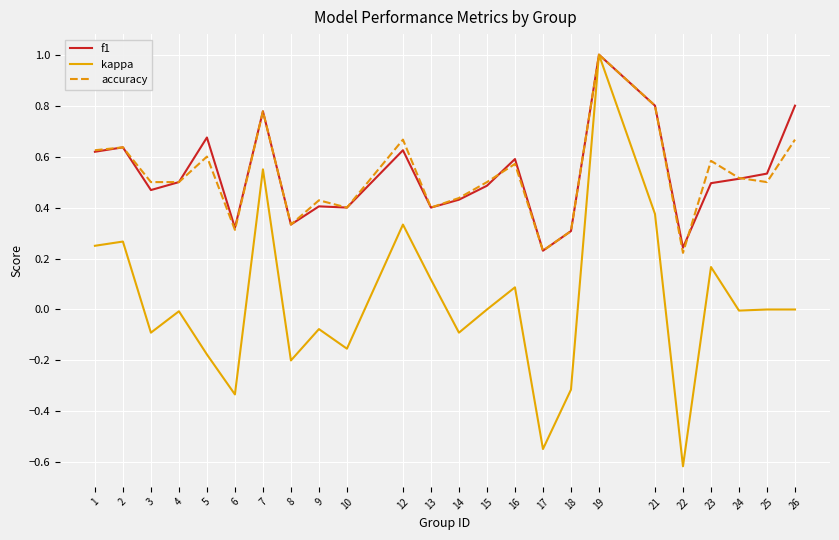

Which series has the widest spread of values?

kappa